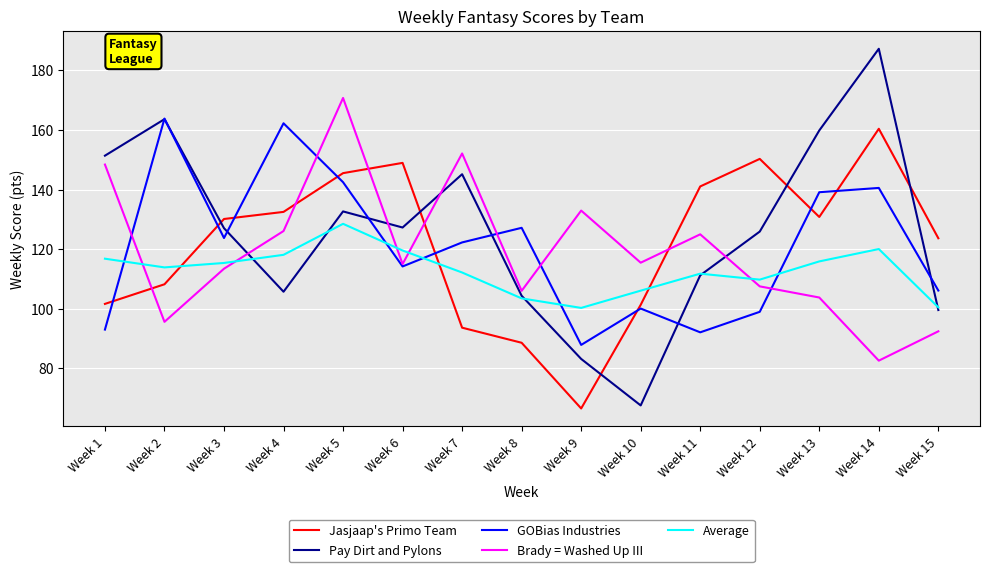

Which series has the widest spread of values?

Pay Dirt and Pylons